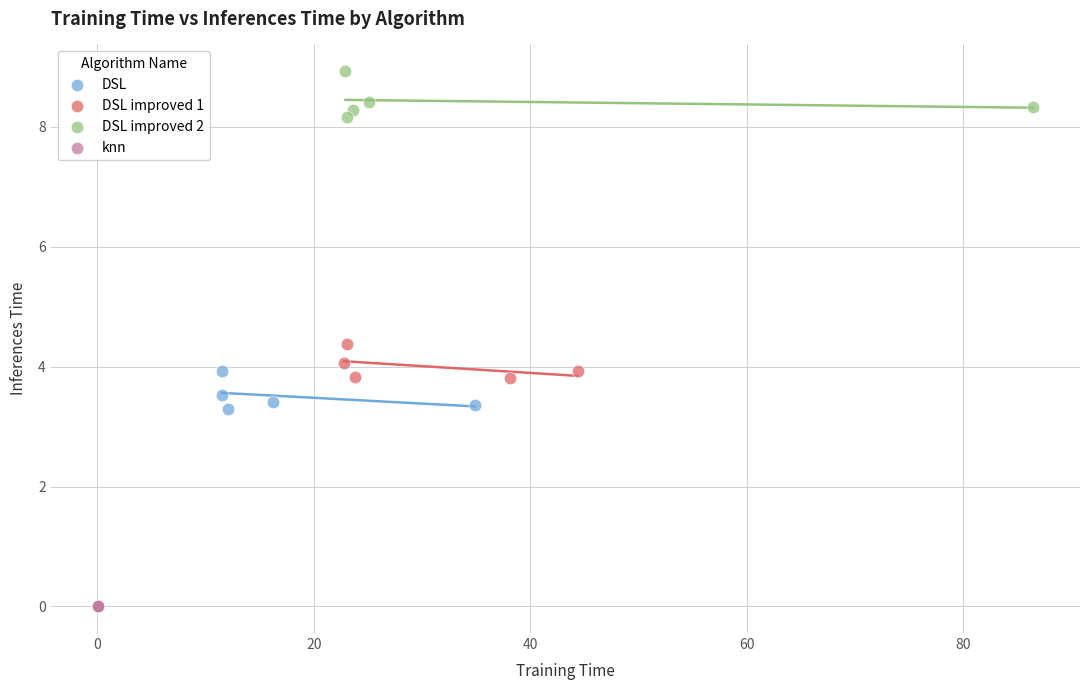

Which series contains the highest Y value?

DSL improved 2